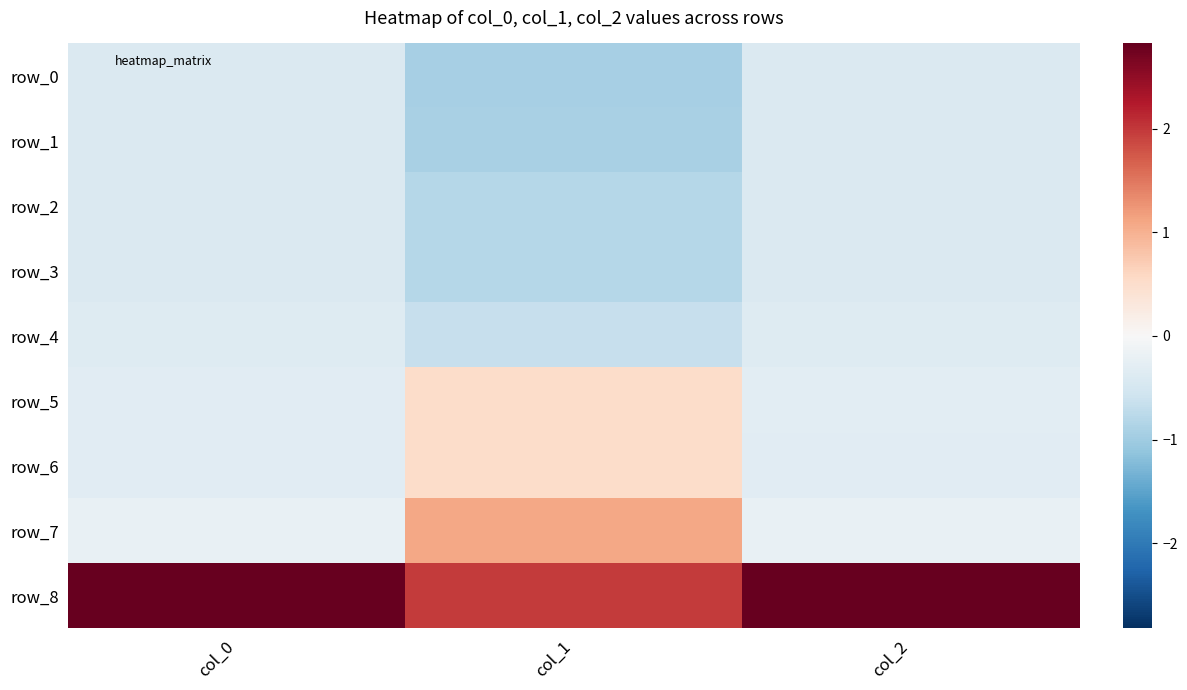

Rank the series at col_0 from lowest to highest value.

row_0, row_1, row_2, row_3, row_4, row_5, row_6, row_7, row_8